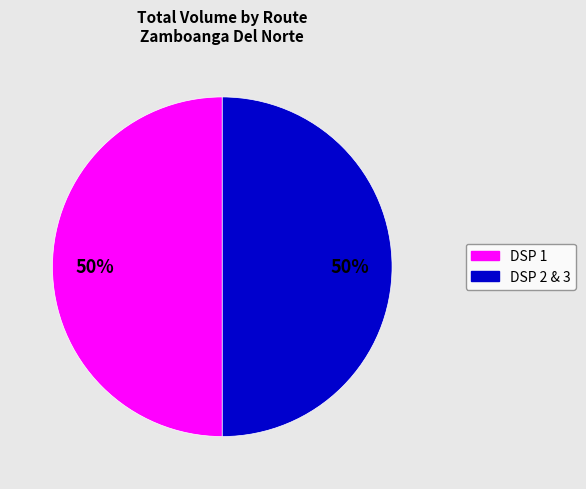

To the nearest percent, what is the average slice percentage?

50%